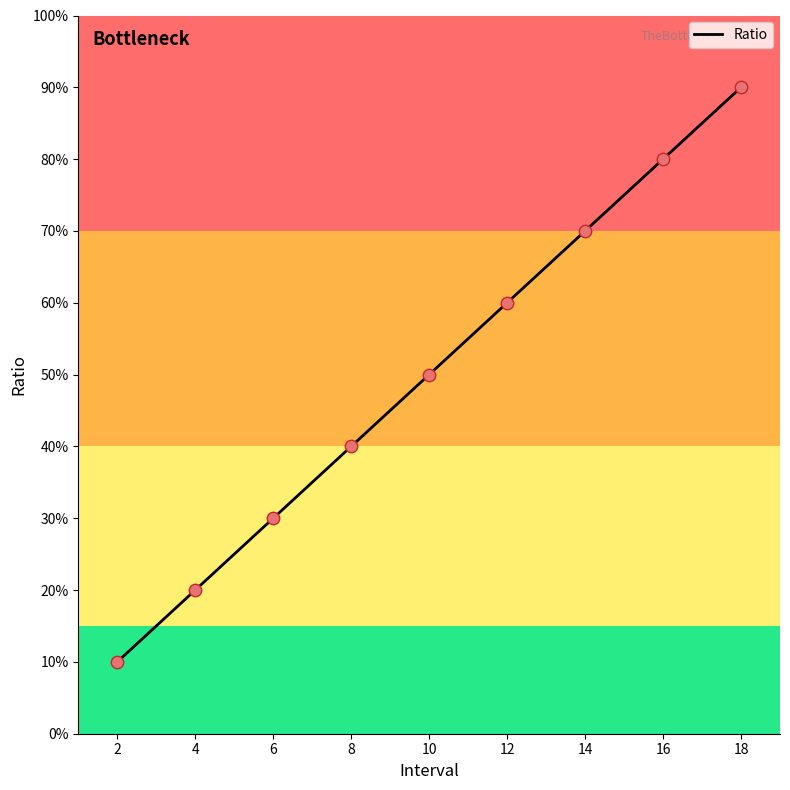

Approximately how many times larger is the value at 6 compared to 14?

0.4